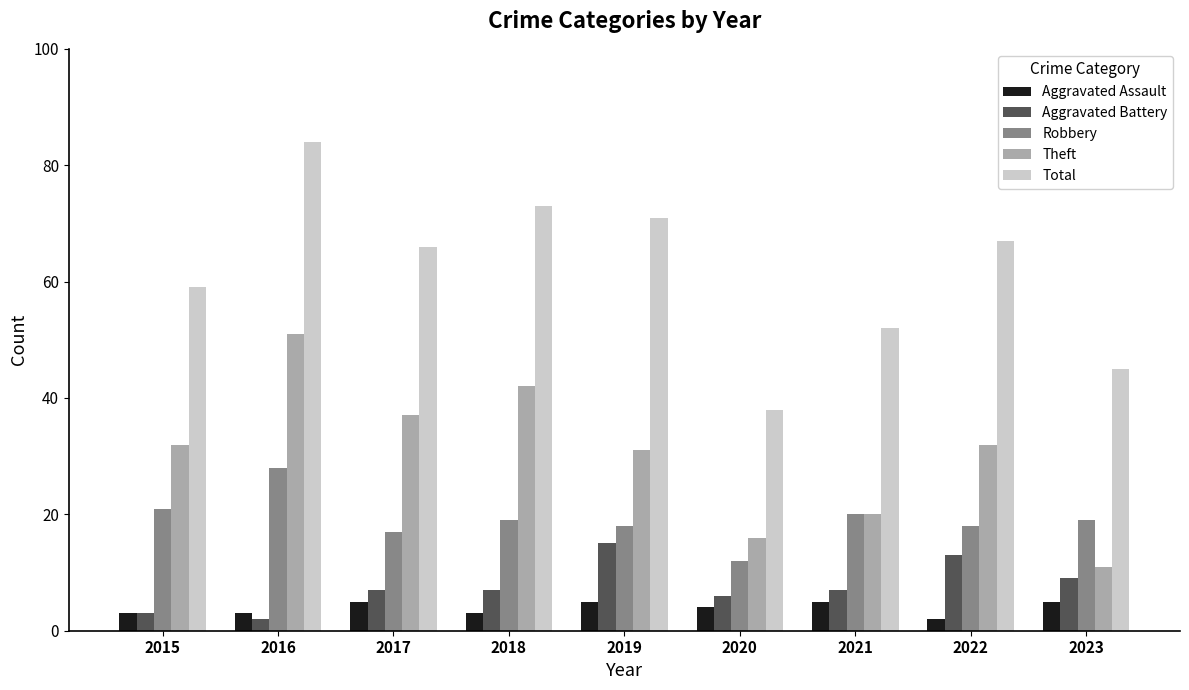

True or false: Aggravated Assault has a value of 5 at 2023.

True